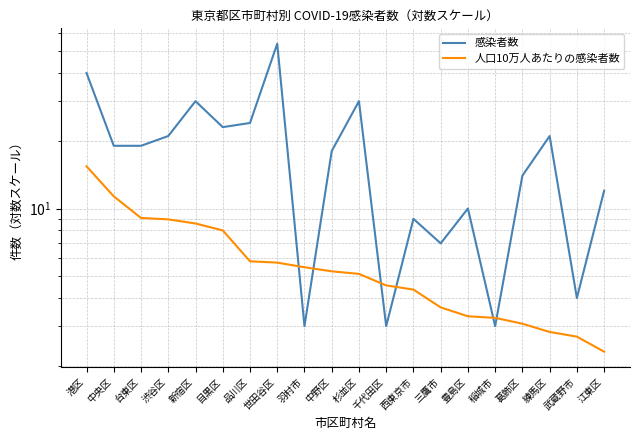

Where do 人口10万人あたりの感染者数 and 感染者数 first cross each other?

世田谷区 and 羽村市